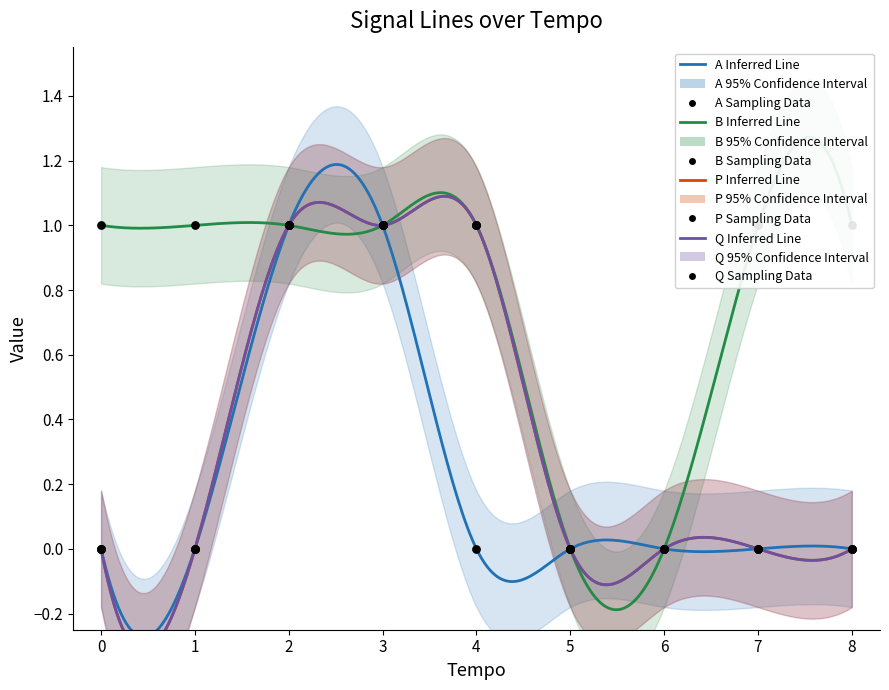

Which series contains the highest Y value?

A